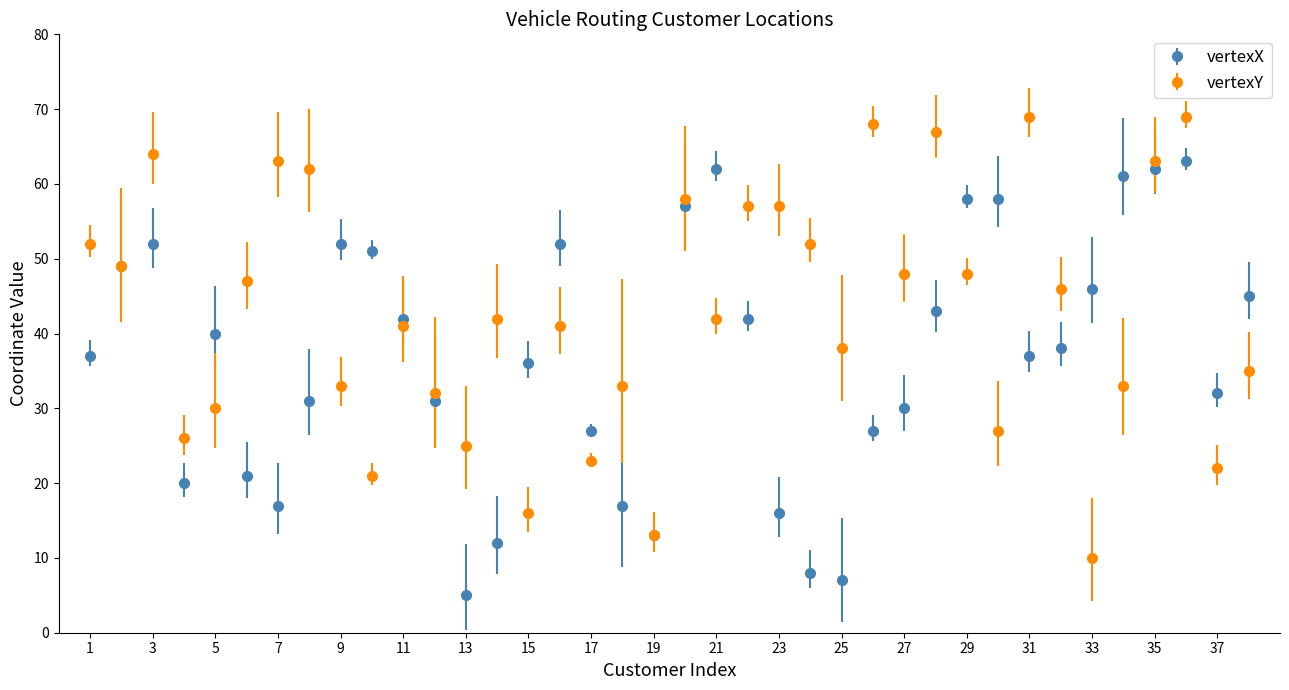

What is the value of the vertexY point at the 34th from the left?

33